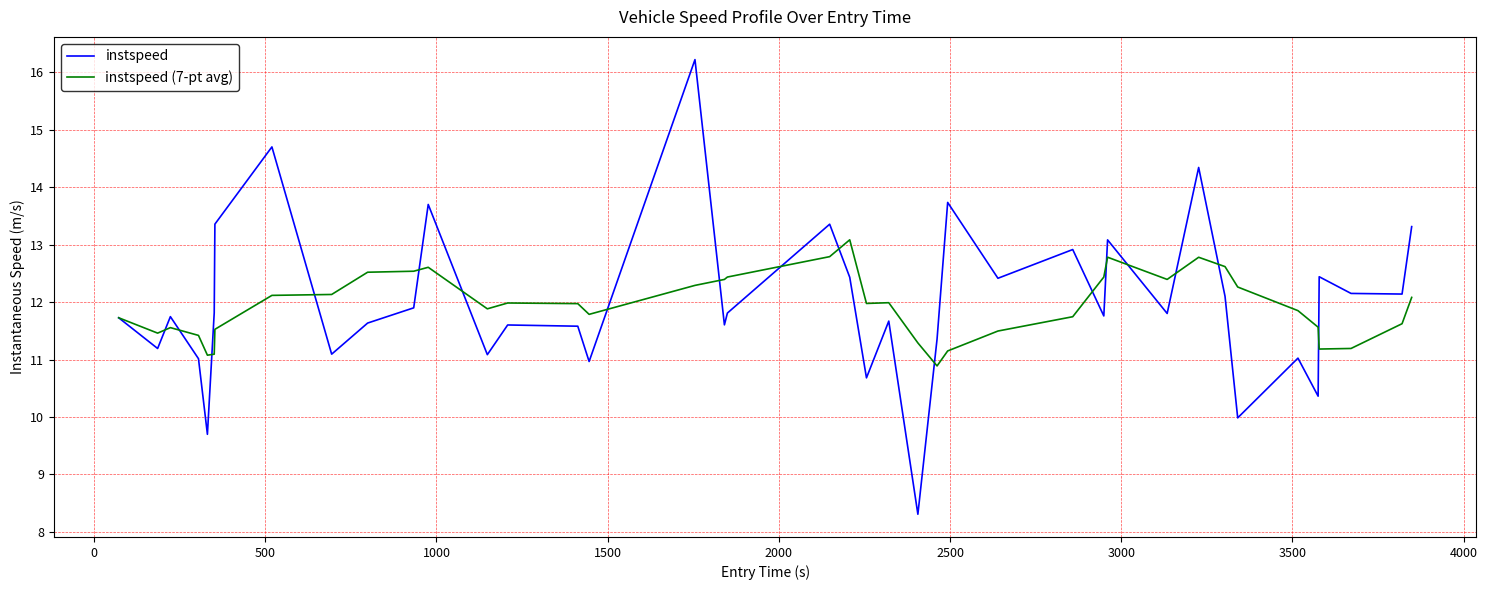

Rank the series by their maximum value, from lowest to highest.

instspeed (7-pt avg), instspeed